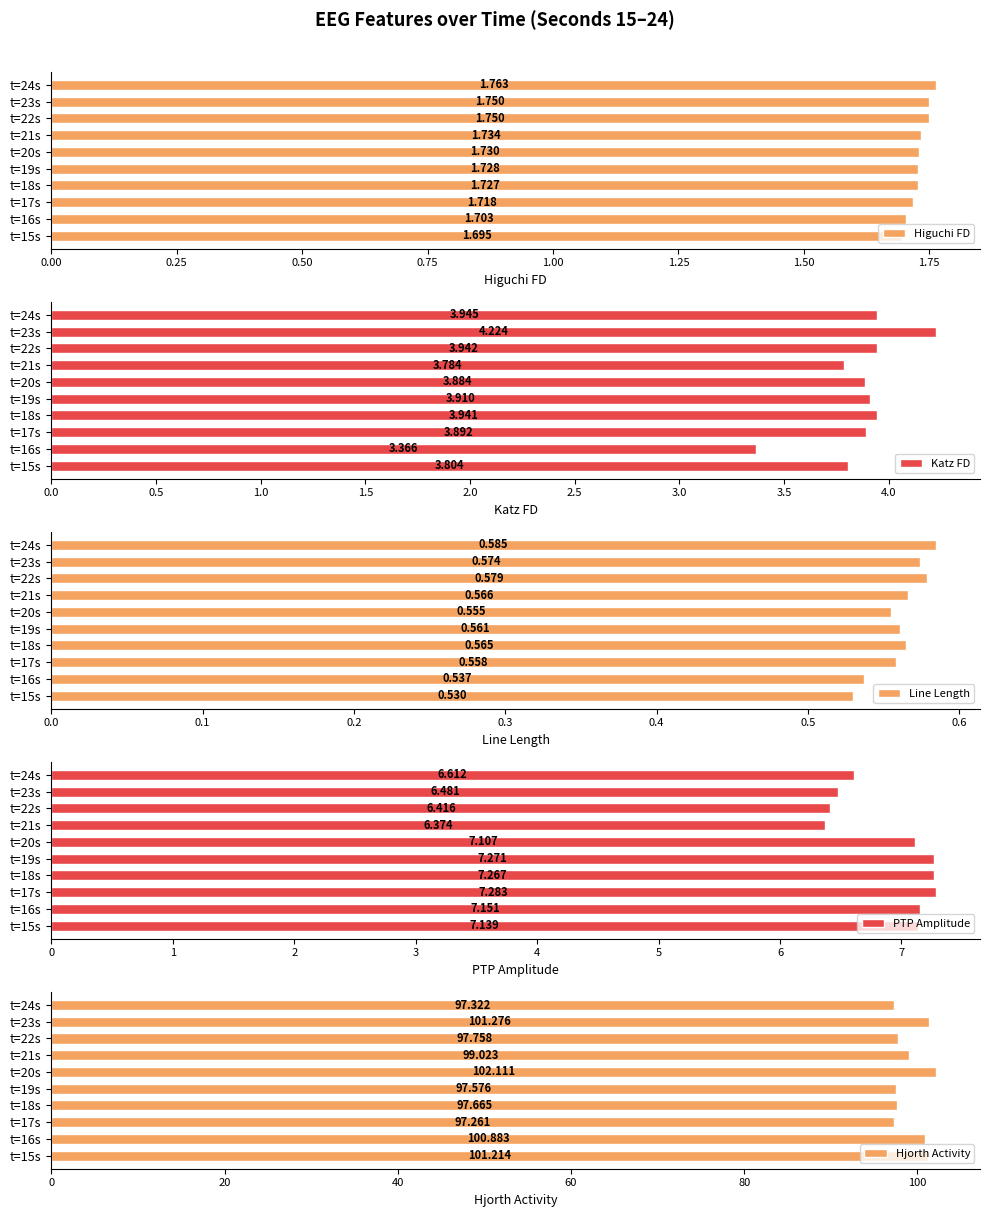

What is the minimum value for Line Length?

0.5